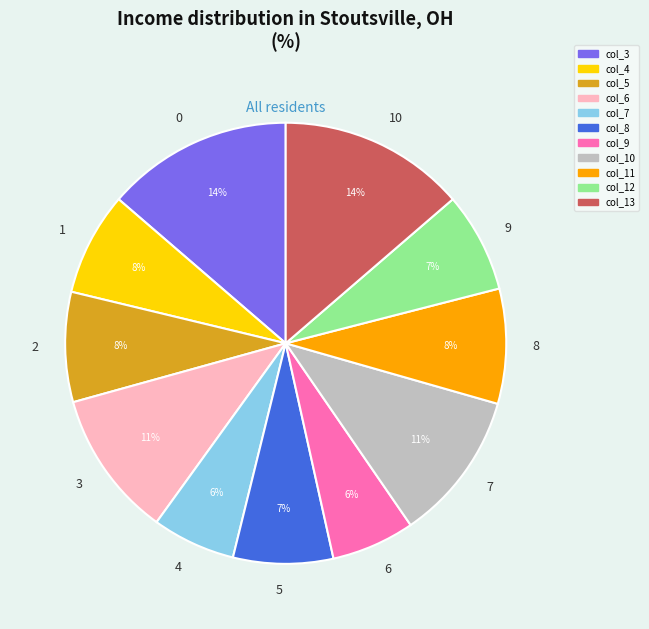

Does col_6 account for over 50% of the chart?

No